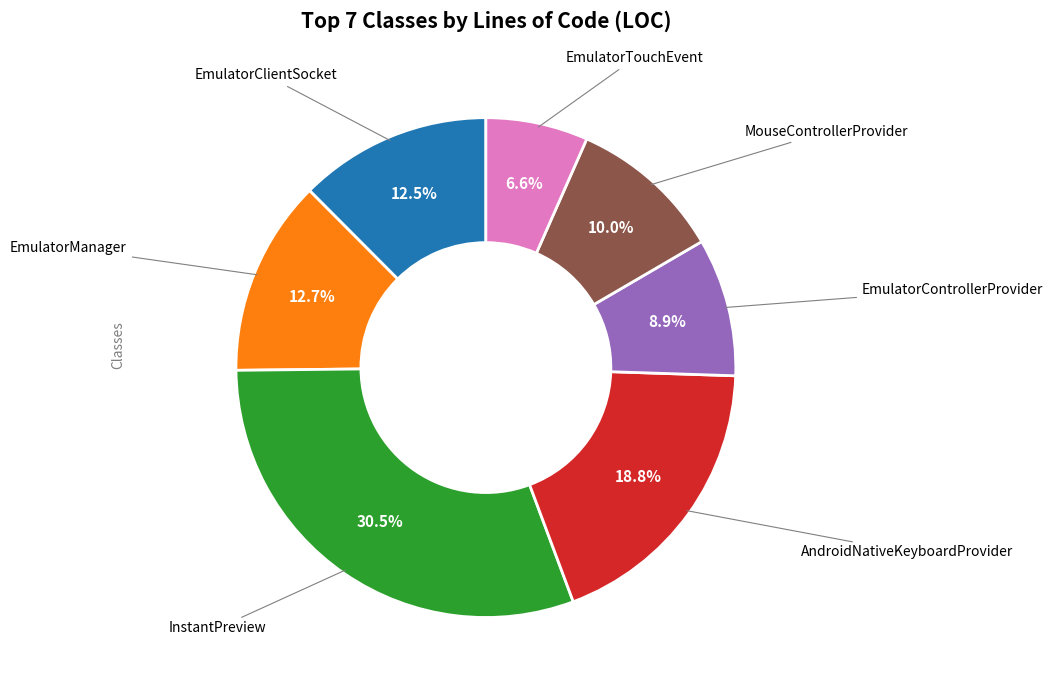

Is it true that EmulatorClientSocket is 20% of the pie?

False